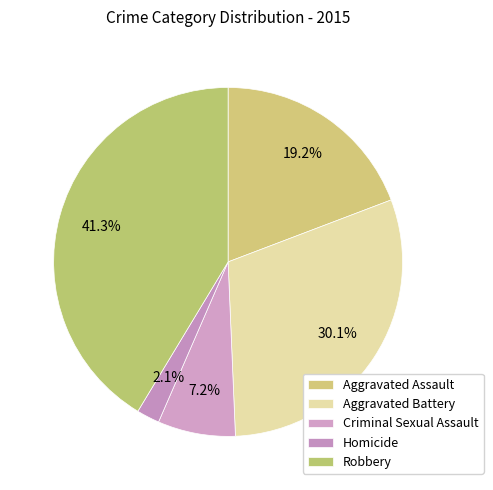

The Aggravated Assault slice represents 19% of the pie. True or false?

True